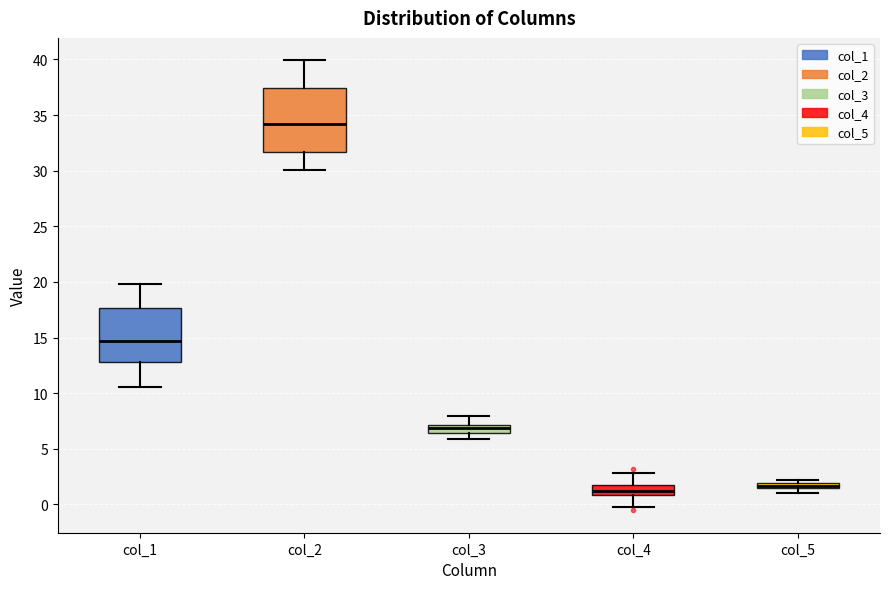

Which box has the lowest median line?

col_4